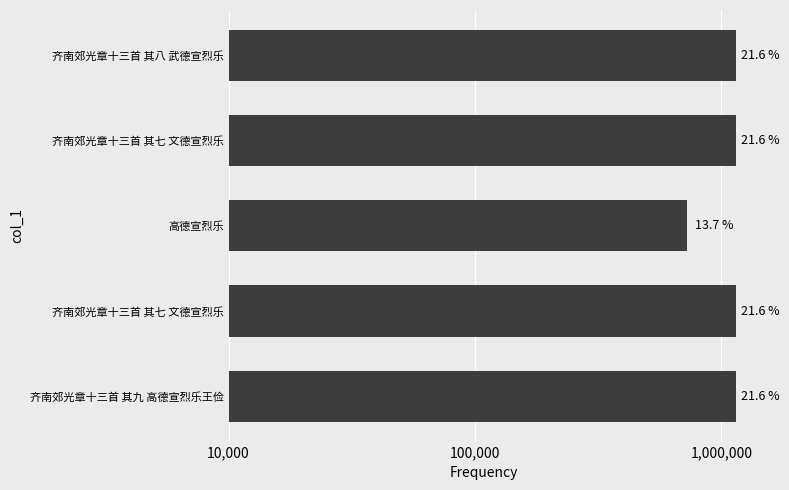

Is it true that the value at 齐南郊光章十三首 其七 文德宣烈乐 is 1867719?

False